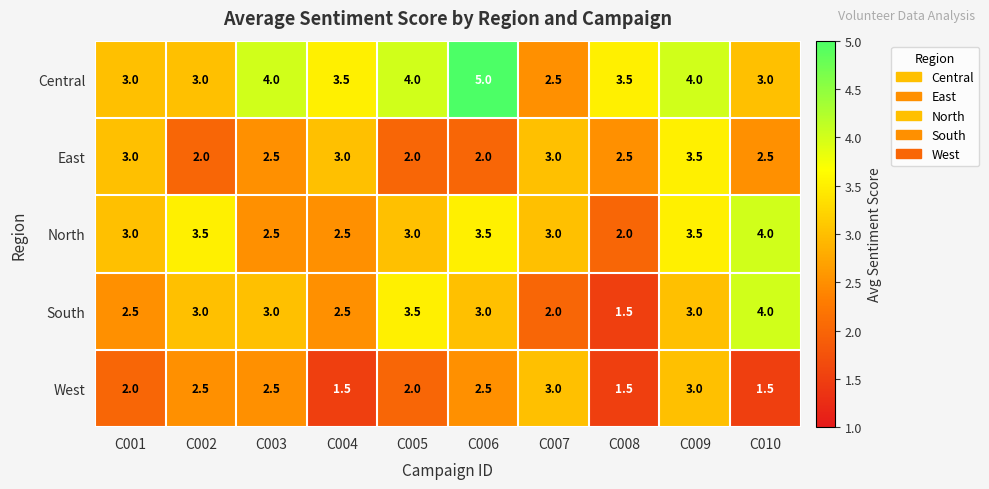

Is it true that West equals 2.0 at C001?

True